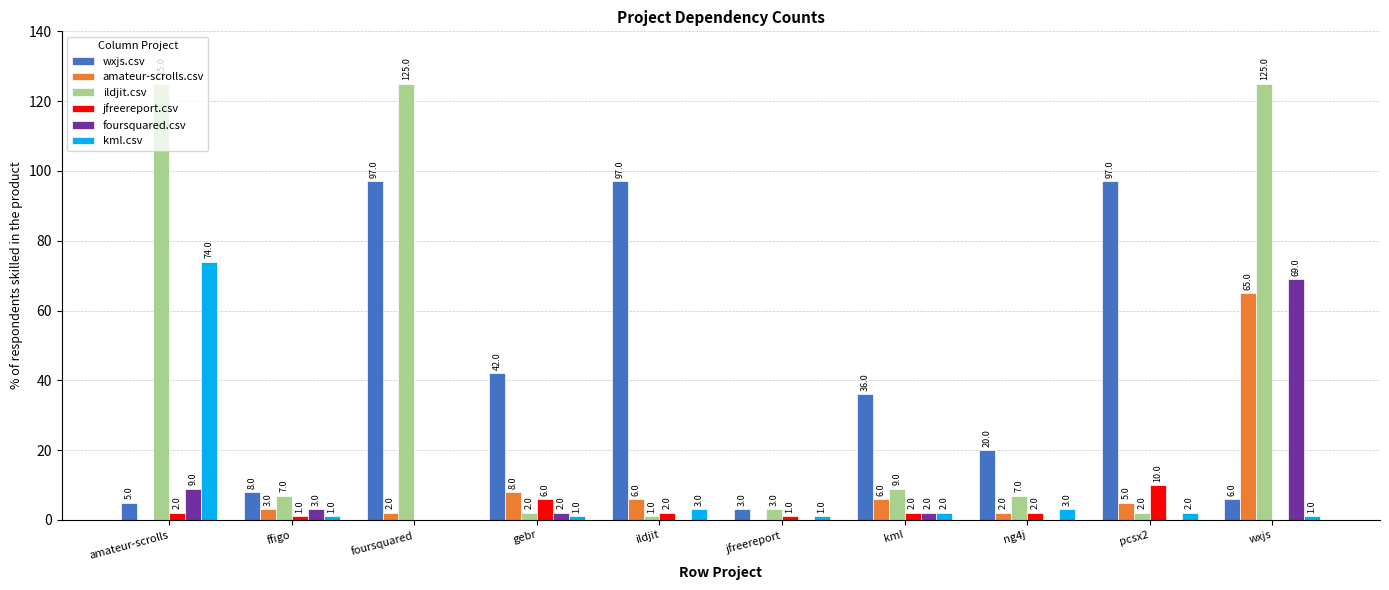

What is the average value of the kml.csv series?

9